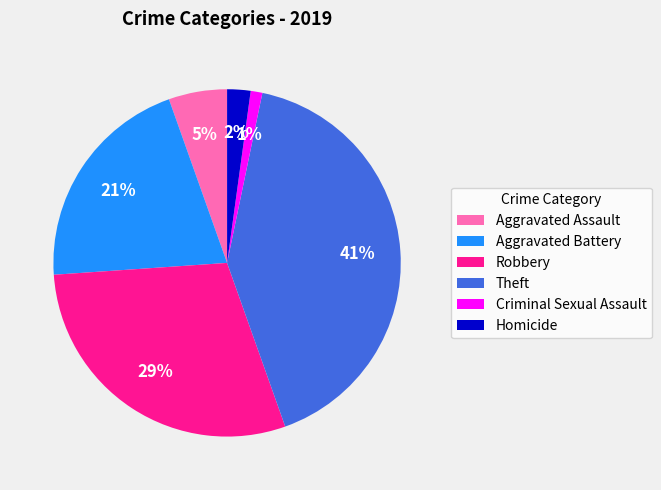

Combined, do Aggravated Assault and Criminal Sexual Assault account for over 50%?

No